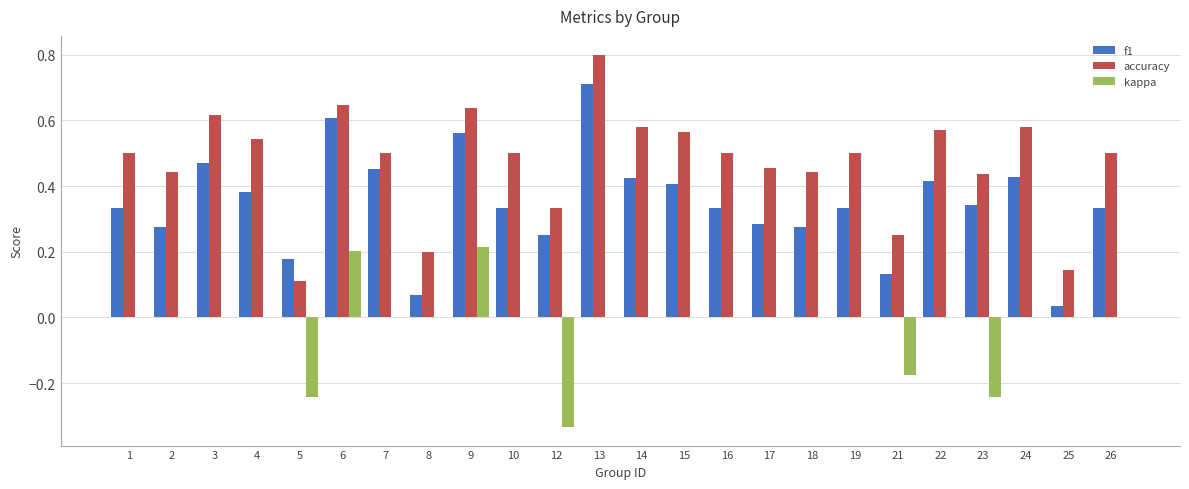

At which category is the sum across all series the highest?

13